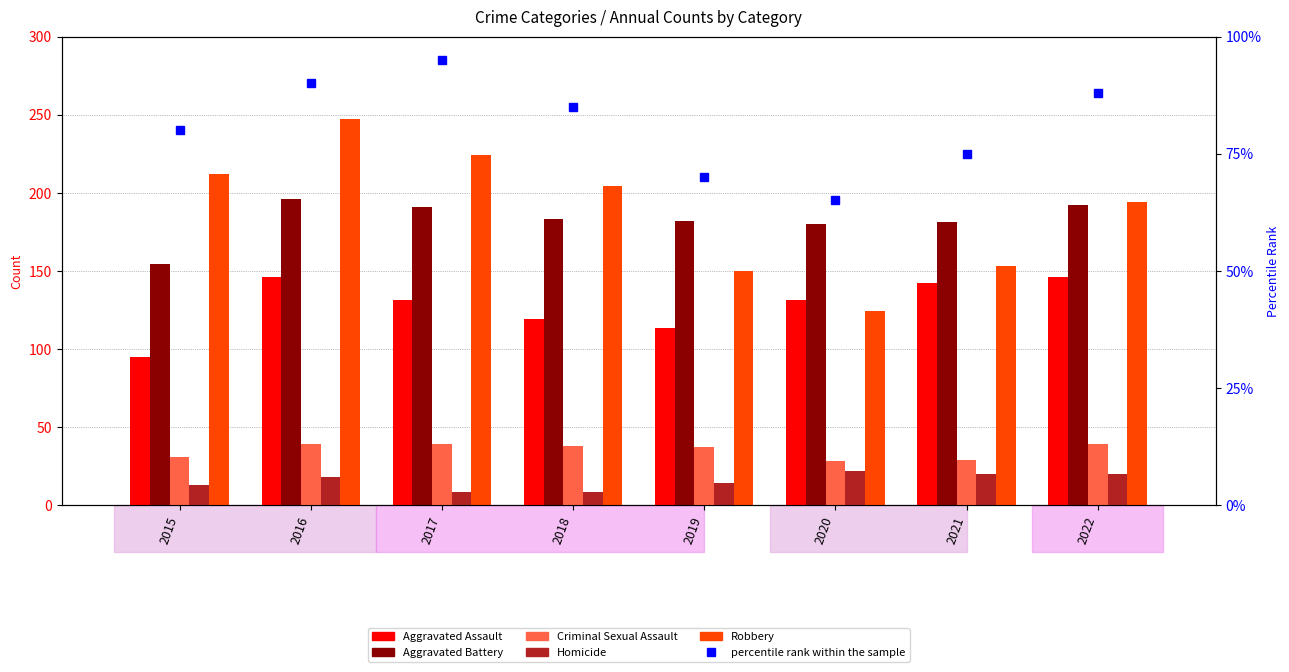

How many values in the Robbery series are below 204?

4